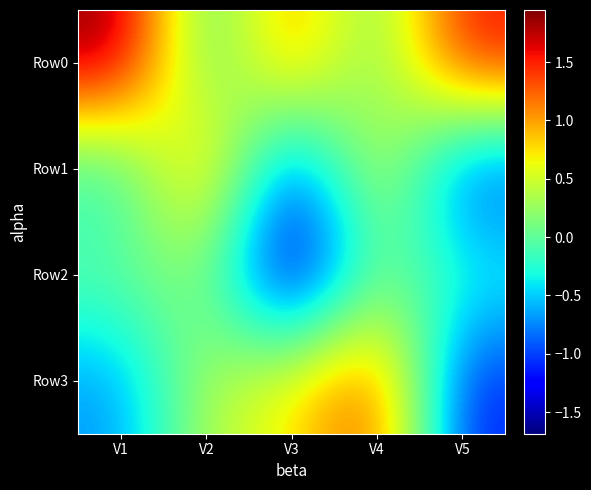

Reading right to left, what are all the values shown in this chart?

Row0: V5=1.6	V4=-0.0	V3=1.2	V2=-0.2	V1=1.9
Row1: V5=-1.1	V4=0.7	V3=-1.1	V2=1.2	V1=-0.3
Row2: V5=-0.2	V4=0.1	V3=-1.7	V2=0.2	V1=0.0
Row3: V5=-1.2	V4=1.4	V3=0.7	V2=0.4	V1=-0.7